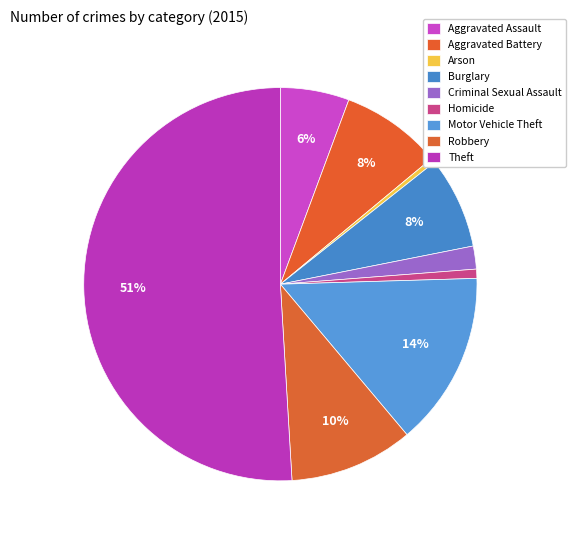

What is the largest slice in the pie chart?

Theft